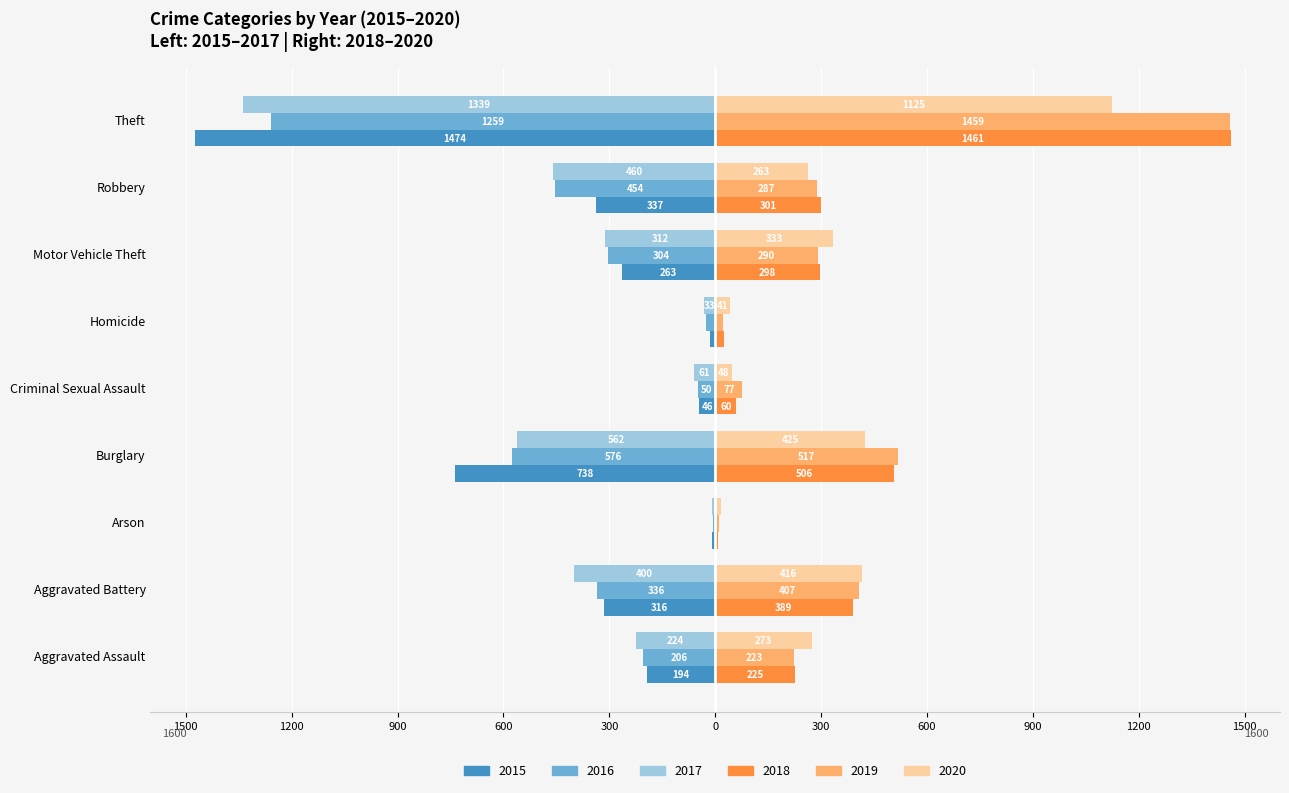

What is the sum of the 2015 values at Robbery and Motor Vehicle Theft?

-600